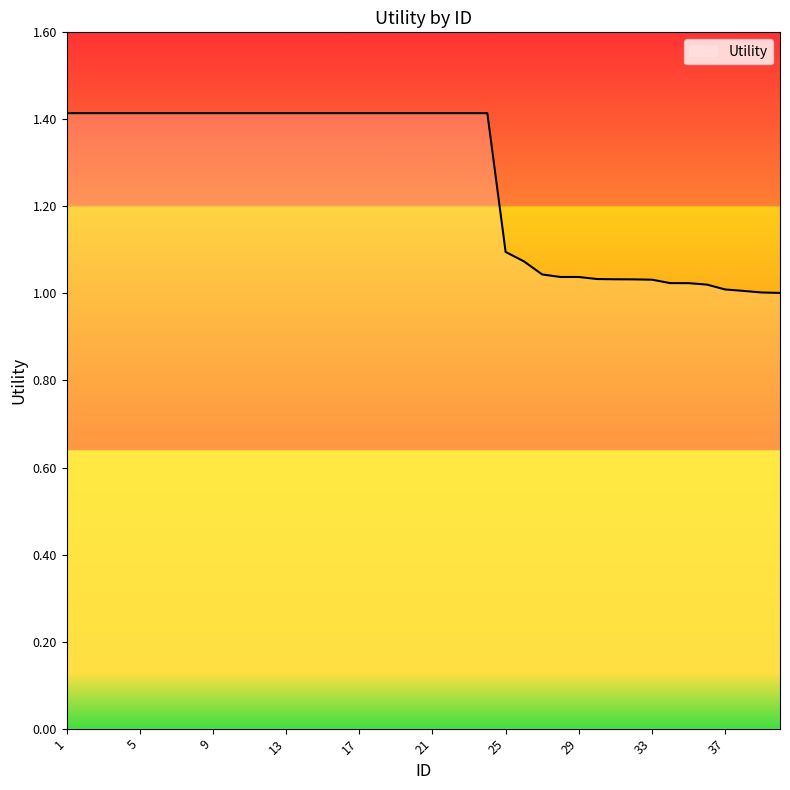

What is the greatest value displayed?

1.4